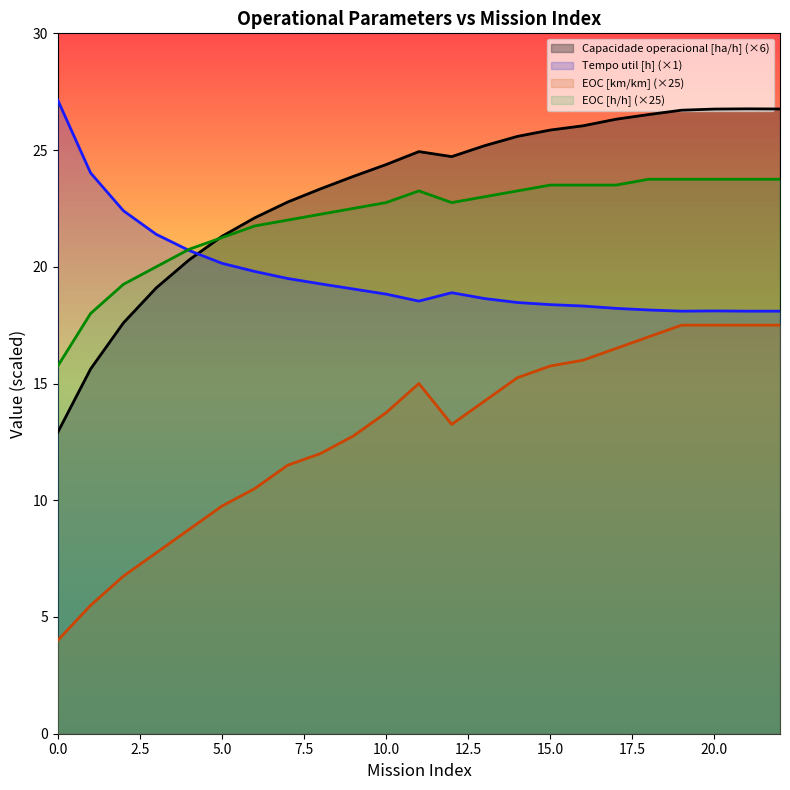

List the series in order of their peak value, highest first.

Tempo util [h] (×1), Capacidade operacional [ha/h] (×6), EOC [h/h] (×25), EOC [km/km] (×25)